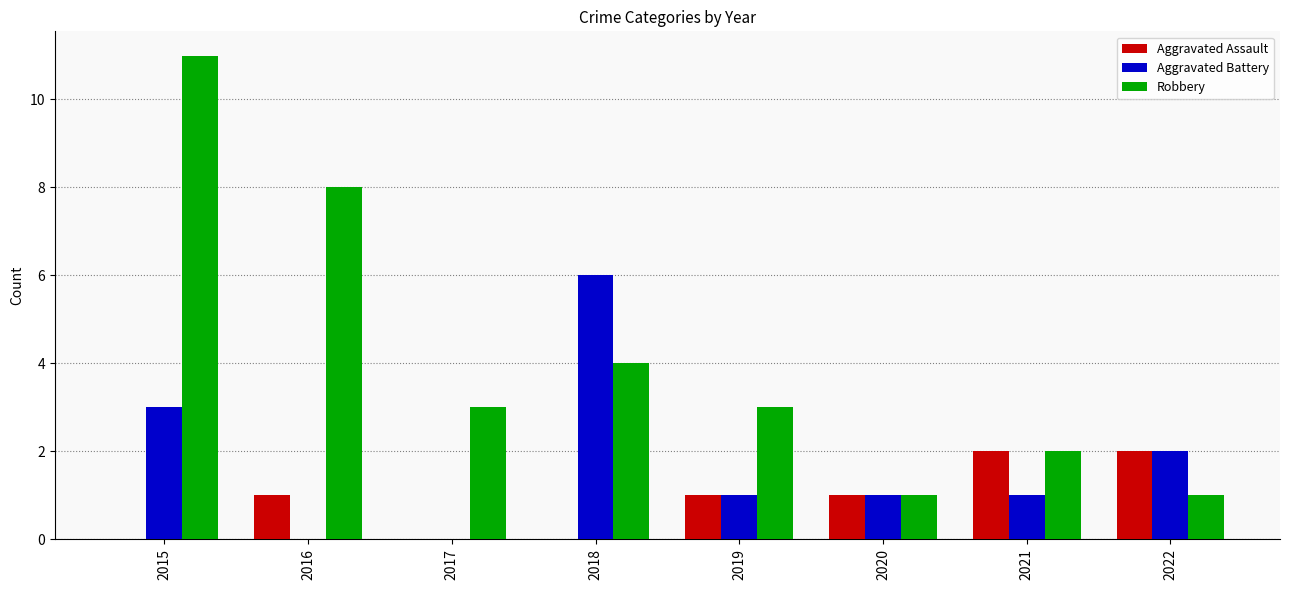

At which category is the sum across all series the highest?

2015